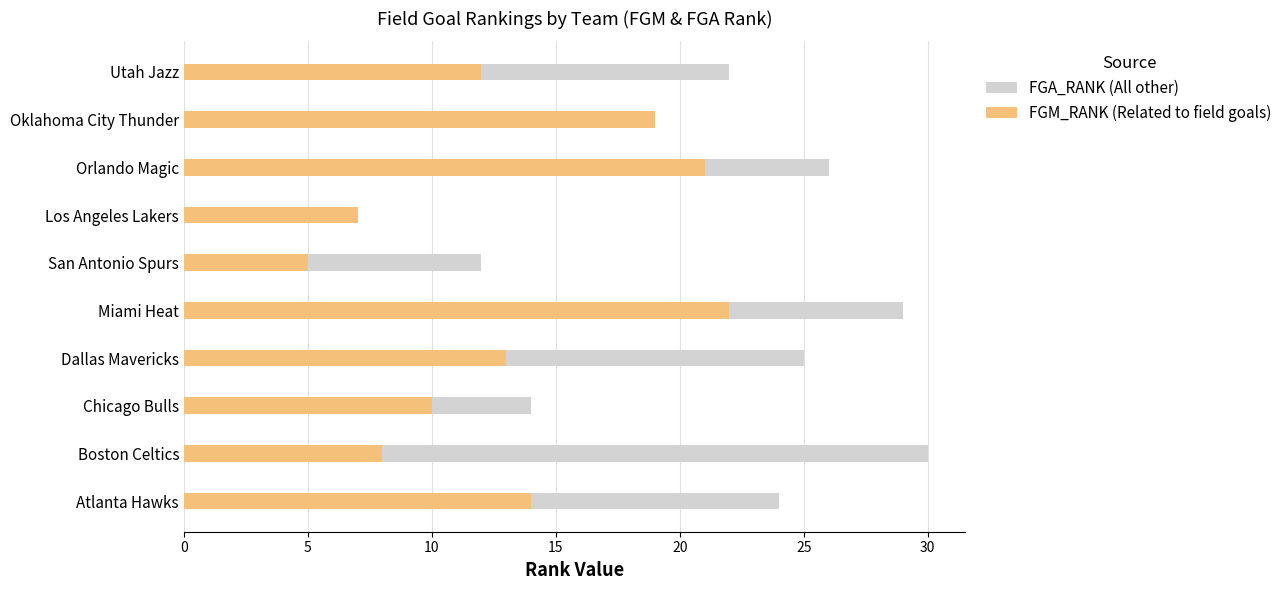

What is the difference between the second highest and second lowest values in the FGA_RANK series?

17